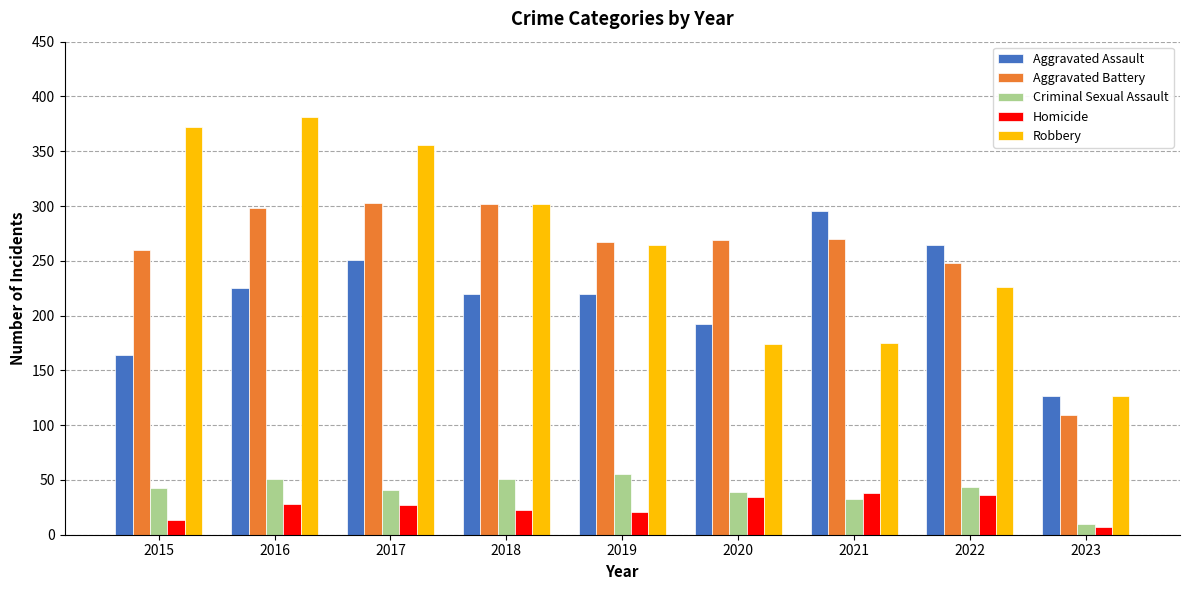

What are all the series names shown in the legend?

Aggravated Assault, Aggravated Battery, Criminal Sexual Assault, Homicide, Robbery